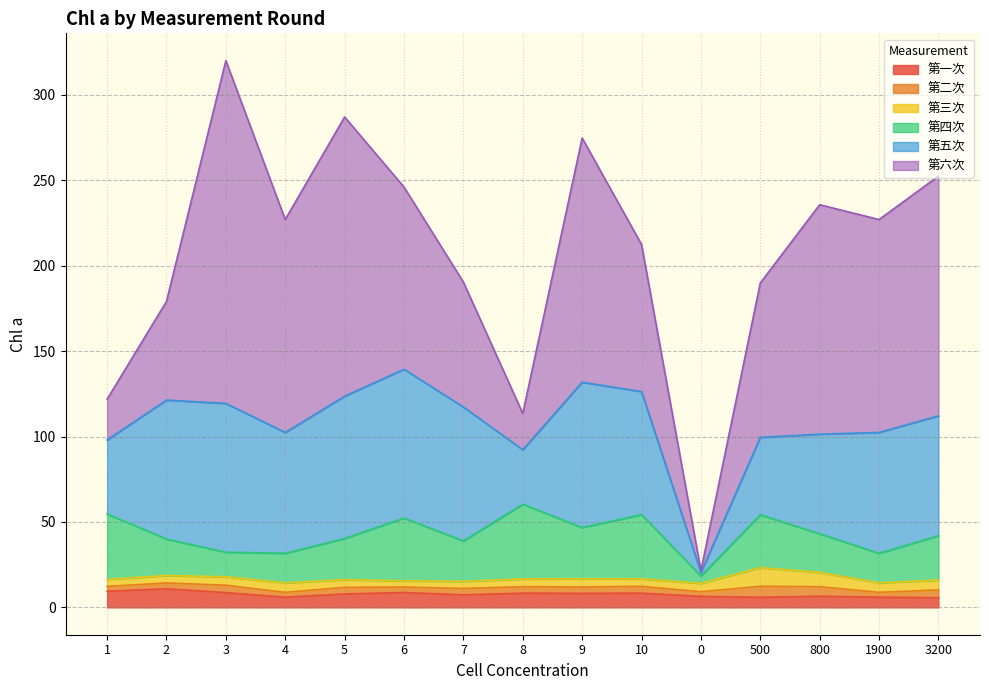

What is the sum of the 第四次 values at 5 and 800?

46.8